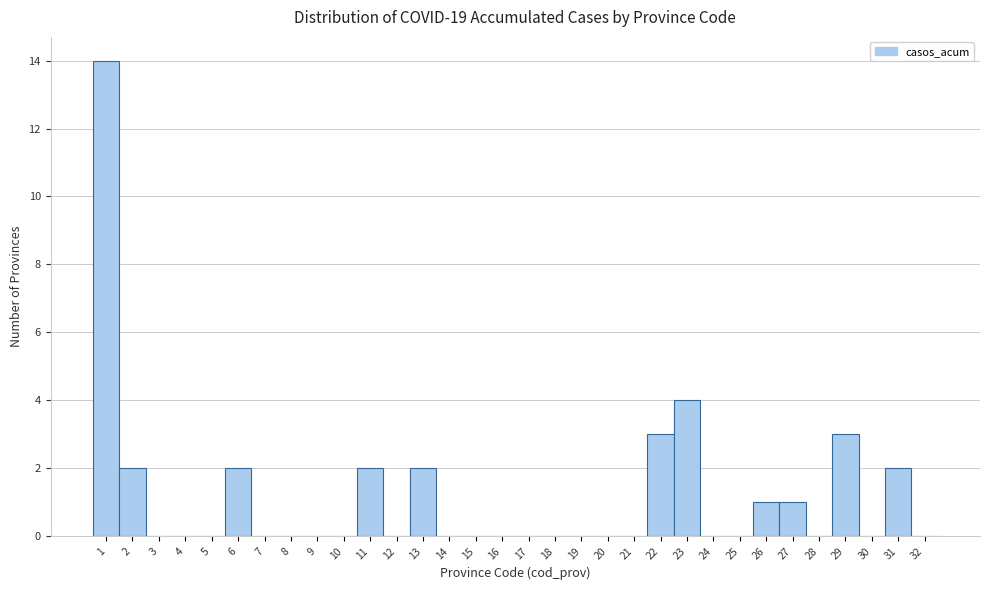

Reading left to right, list every bar in this chart as the range it spans on the x-axis followed by its height. The values are not printed on the chart, so give them approximately, as read against the axis.

0.5 to 1.5: 14
1.5 to 2.5: 2
2.5 to 3.5: 0
3.5 to 4.5: 0
4.5 to 5.5: 0
5.5 to 6.5: 2
6.5 to 7.5: 0
7.5 to 8.5: 0
8.5 to 9.5: 0
9.5 to 10.5: 0
10.5 to 11.5: 2
11.5 to 12.5: 0
12.5 to 13.5: 2
13.5 to 14.5: 0
14.5 to 15.5: 0
15.5 to 16.5: 0
16.5 to 17.5: 0
17.5 to 18.5: 0
18.5 to 19.5: 0
19.5 to 20.5: 0
20.5 to 21.5: 0
21.5 to 22.5: 3
22.5 to 23.5: 4
23.5 to 24.5: 0
24.5 to 25.5: 0
25.5 to 26.5: 1
26.5 to 27.5: 1
27.5 to 28.5: 0
28.5 to 29.5: 3
29.5 to 30.5: 0
30.5 to 31.5: 2
31.5 to 32.5: 0